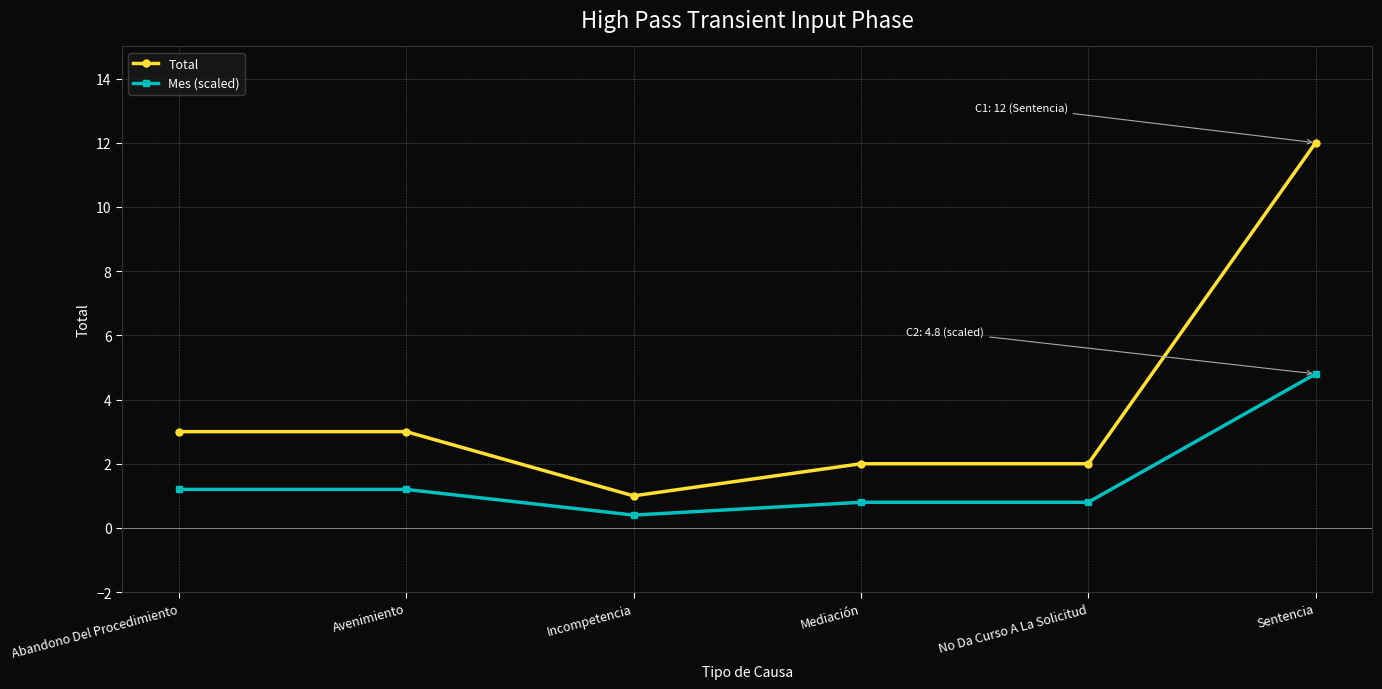

Reading left to right, extract all data points from this chart.

Total: 3.0	3.0	1.0	2.0	2.0	12.0
Mes (scaled): 1.2	1.2	0.4	0.8	0.8	4.8